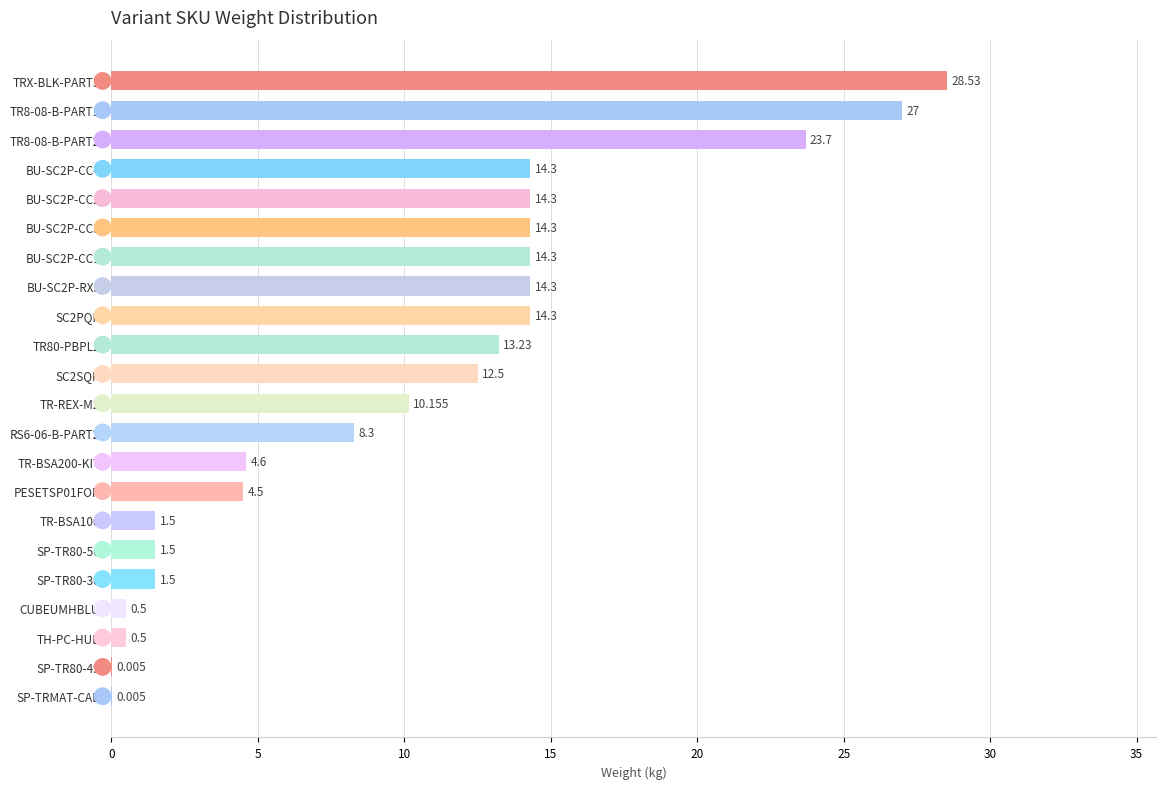

How many data points does each series have?

22